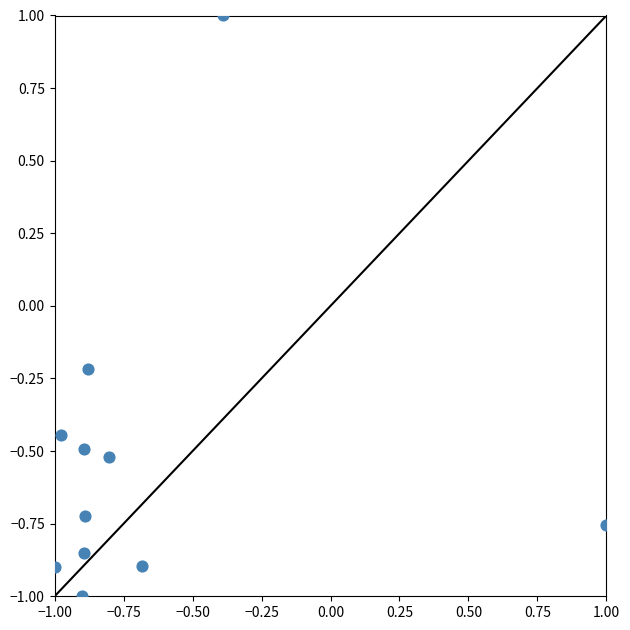

What is the range of X values (max minus min)?

2.0